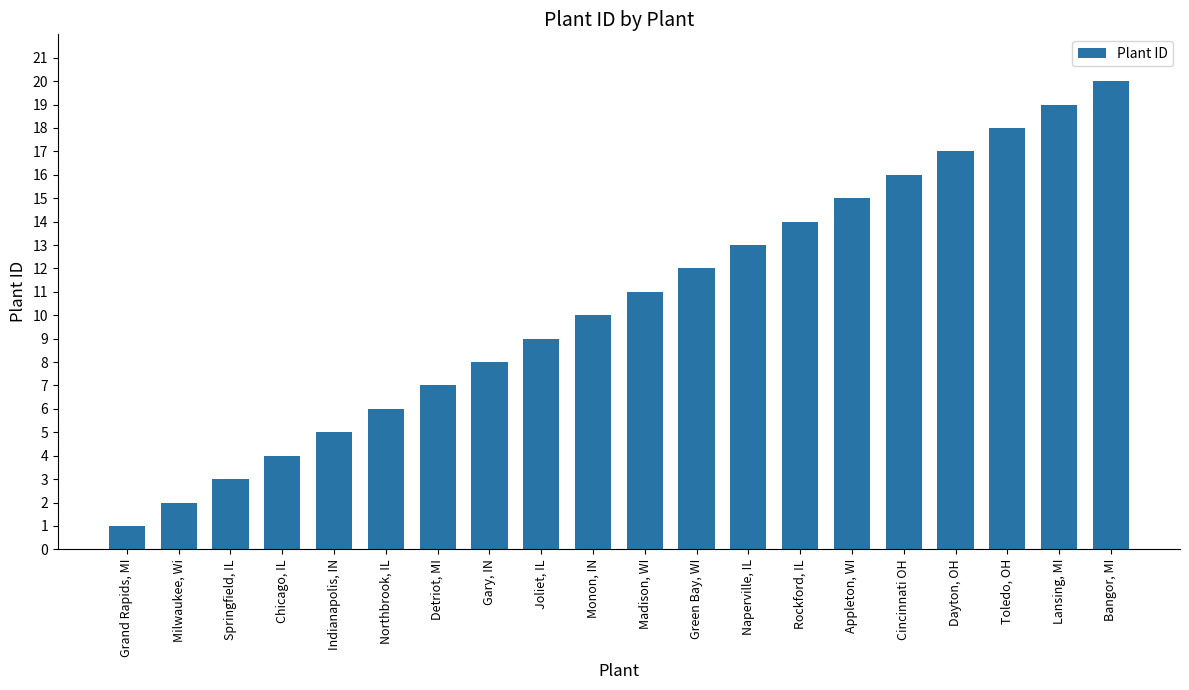

List the labels in order of value, largest first.

Bangor, MI, Lansing, MI, Toledo, OH, Dayton, OH, Cincinnati OH, Appleton, WI, Rockford, IL, Naperville, IL, Green Bay, WI, Madison, WI, Monon, IN, Joliet, IL, Gary, IN, Detriot, MI, Northbrook, IL, Indianapolis, IN, Chicago, IL, Springfield, IL, Milwaukee, Wi, Grand Rapids, MI